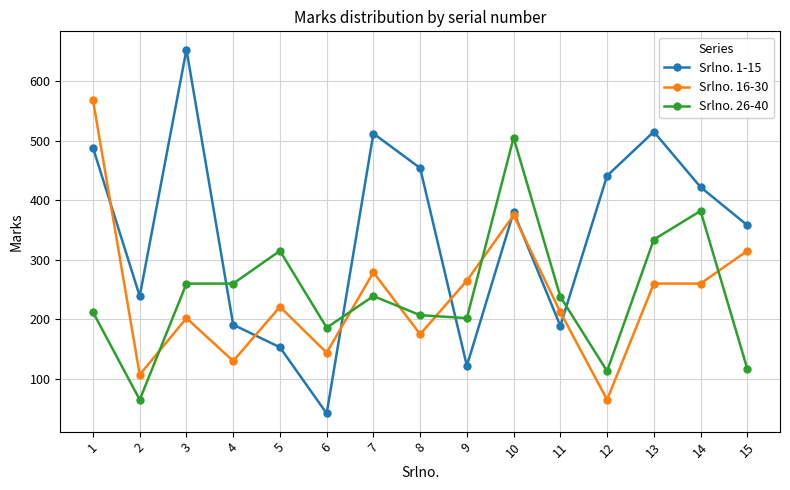

True or false: Srlno. 26-40 has more than 0 interior local peaks.

True